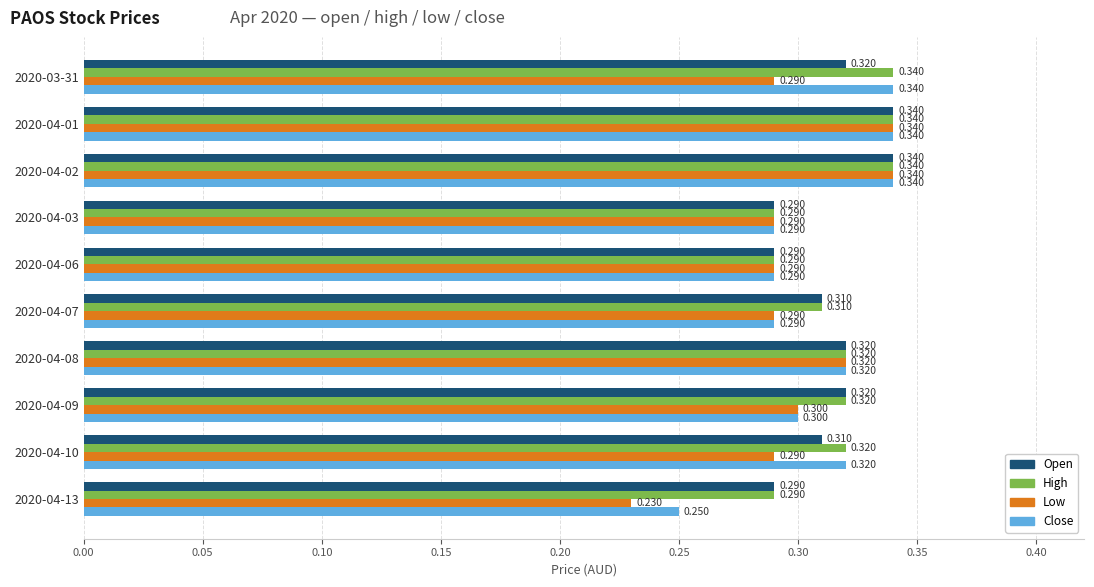

How many categories are shown in the chart?

10